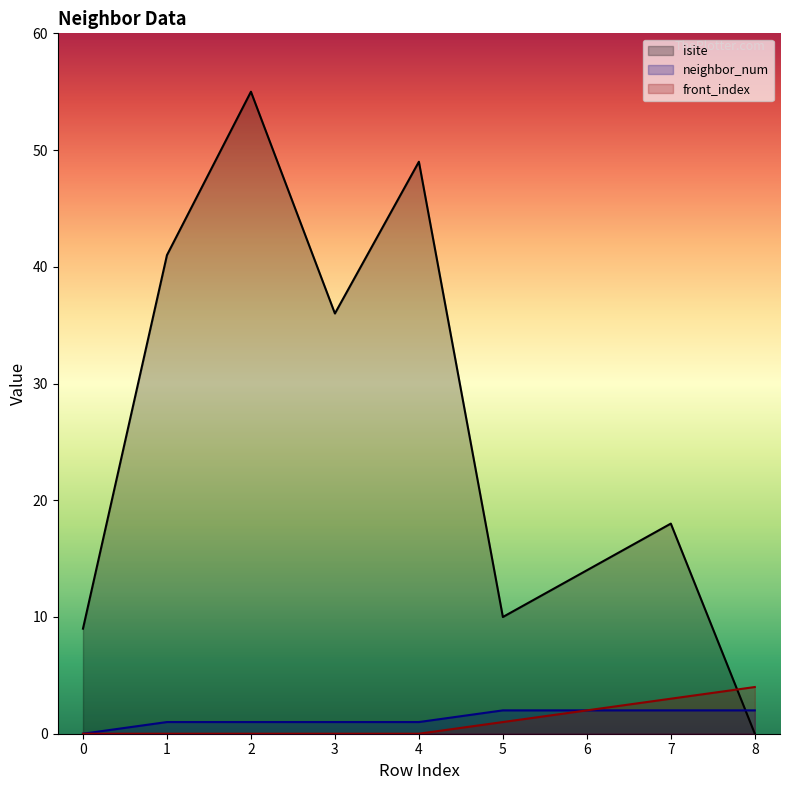

The value of neighbor_num at 5 is 3. True or false?

False